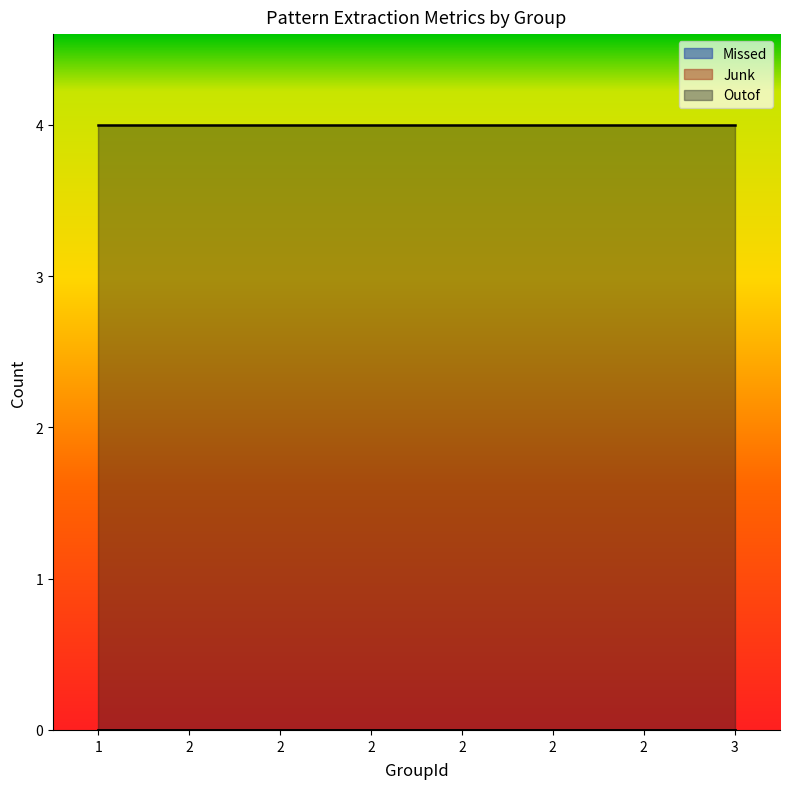

Does the chart have visible grid lines?

No